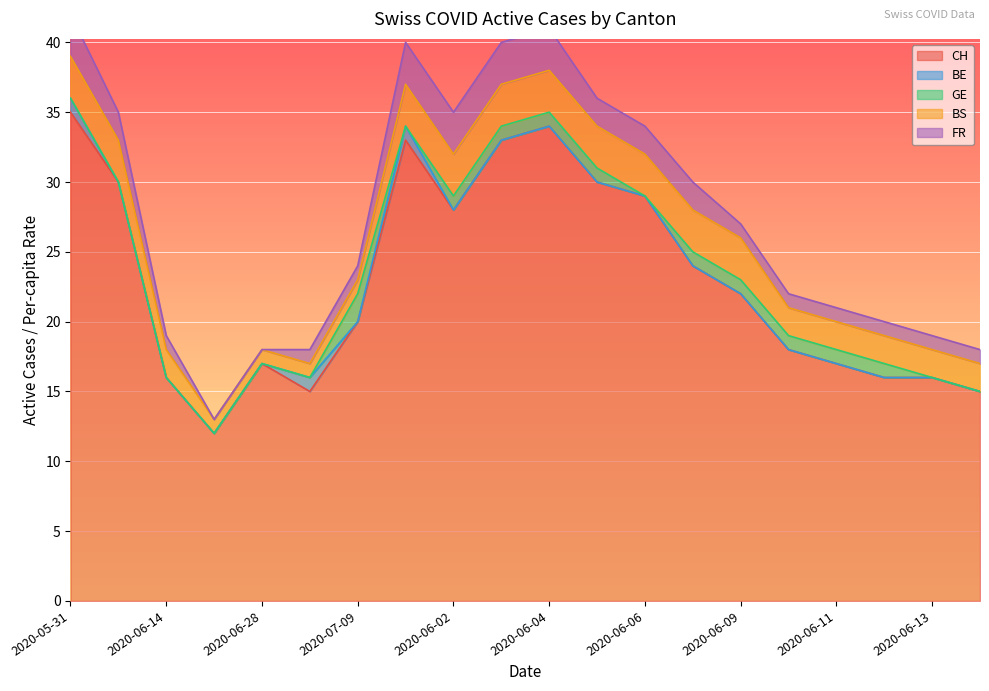

Rank the series at 2020-07-05 from lowest to highest value.

GE, BE, BS, FR, CH